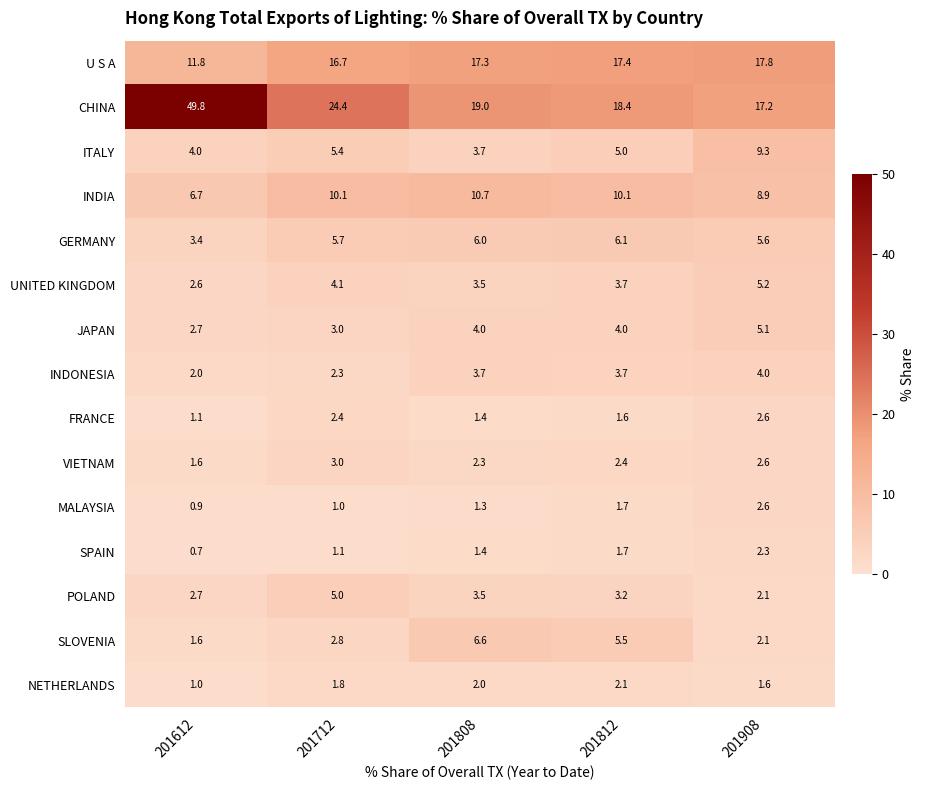

At which category is the sum across all series the highest?

201612